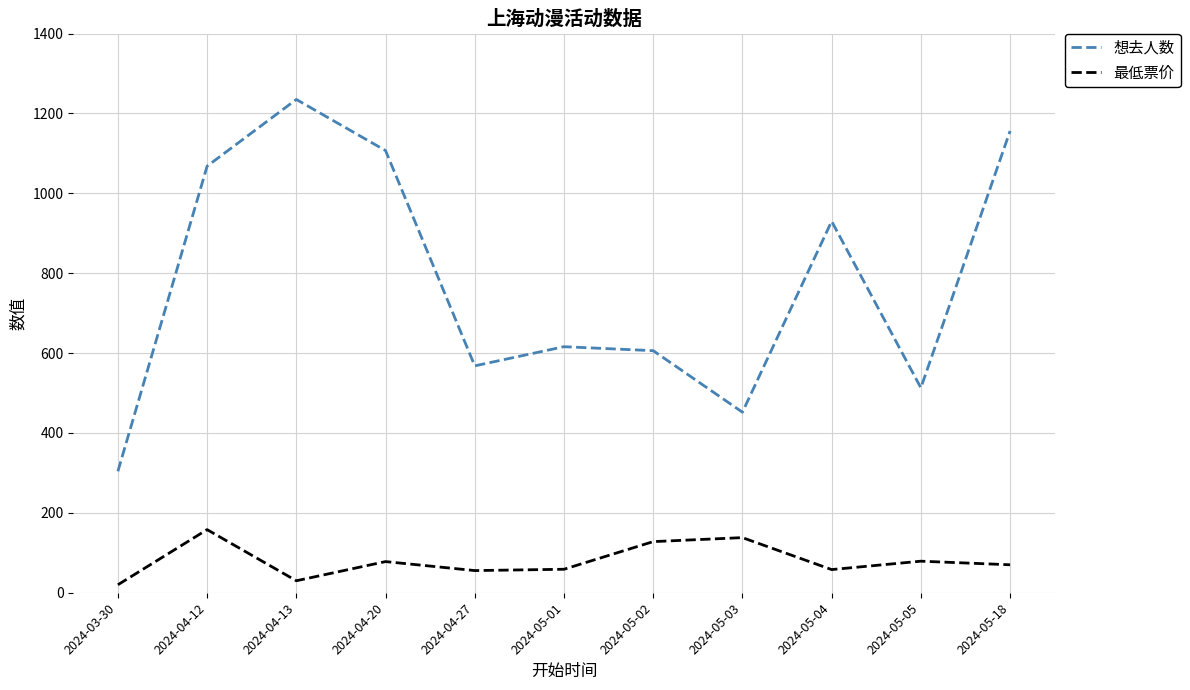

Is this an area chart (filled region under the line)?

No